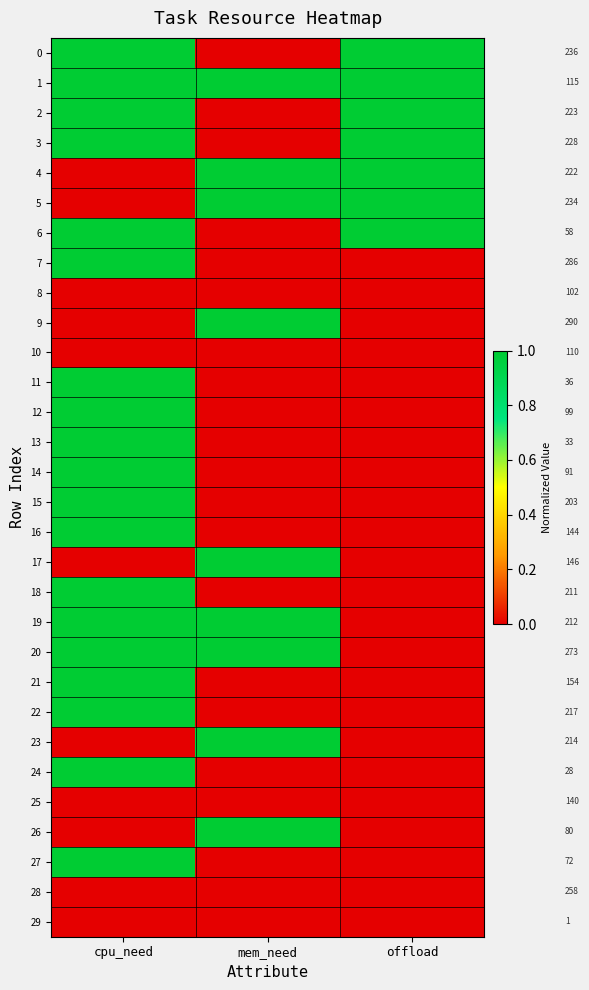

Rank the series by their maximum value, from lowest to highest.

8, 10, 25, 28, 29, 0, 1, 2, 3, 4, 5, 6, 7, 9, 11, 12, 13, 14, 15, 16, 17, 18, 19, 20, 21, 22, 23, 24, 26, 27